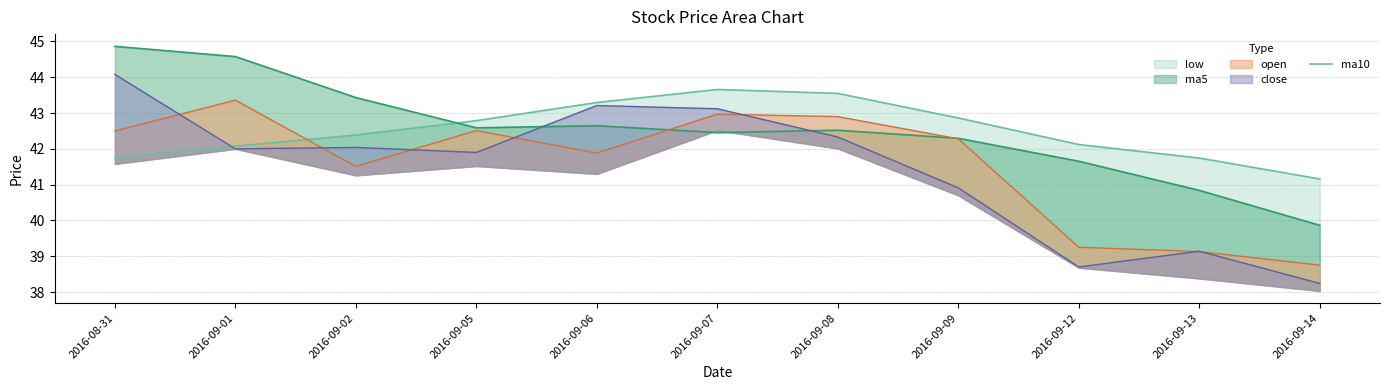

At which label is the value closest to 42?

2016-09-01